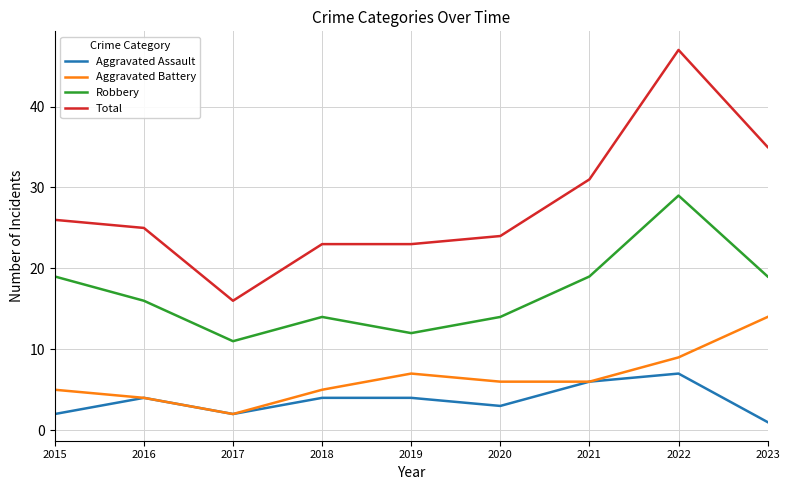

What is the minimum value shown in the chart?

1